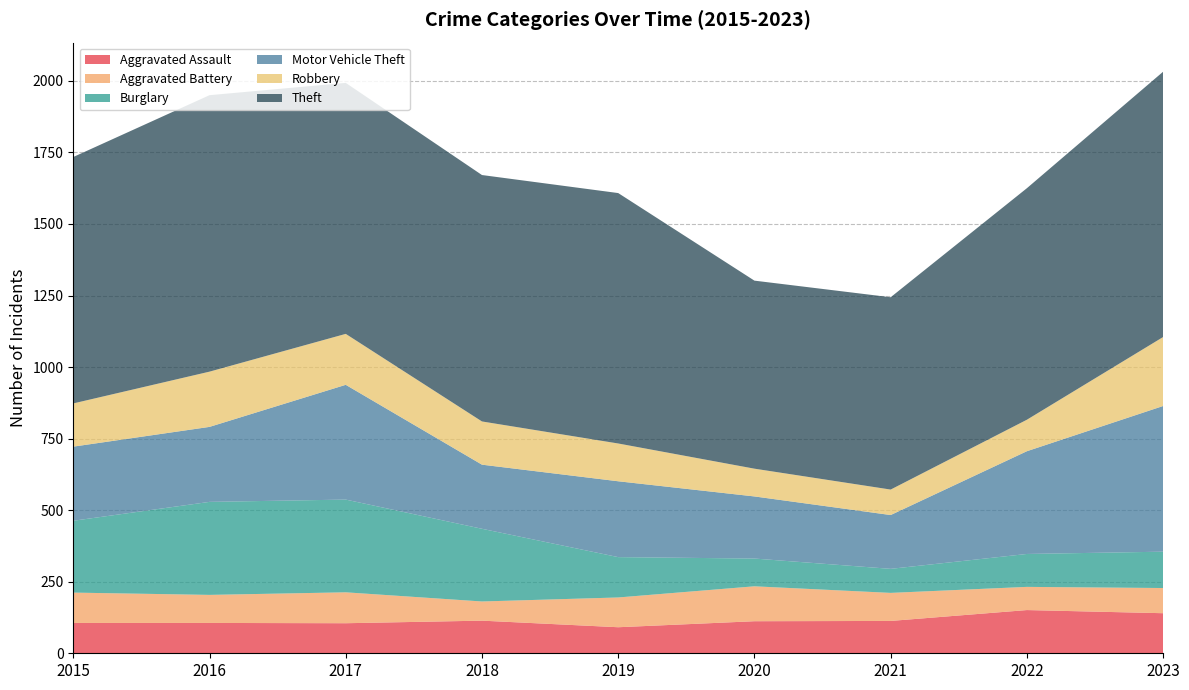

Reading left to right, list all the values displayed in this chart.

Aggravated Assault: 106	106	105	114	91	112	113	151	140
Aggravated Battery: 106	98	108	67	104	122	98	81	88
Burglary: 251	325	324	254	141	97	84	115	127
Motor Vehicle Theft: 259	262	401	224	265	217	188	359	509
Robbery: 151	193	178	151	132	97	89	110	241
Theft: 861	966	877	861	875	657	672	809	927